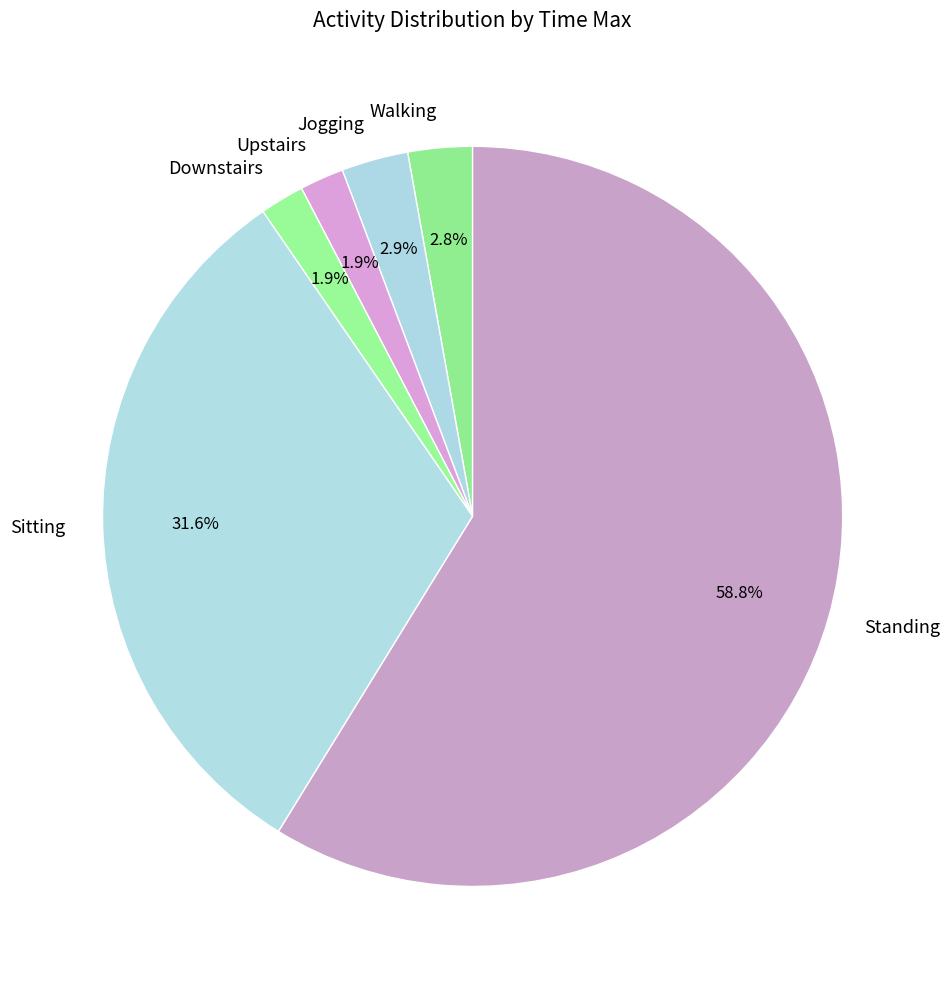

To the nearest percent, what portion does Jogging represent?

3%